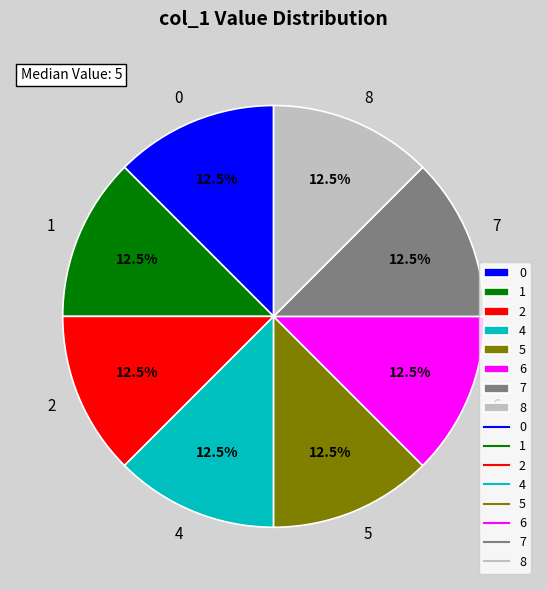

Is there a majority slice in this chart?

No